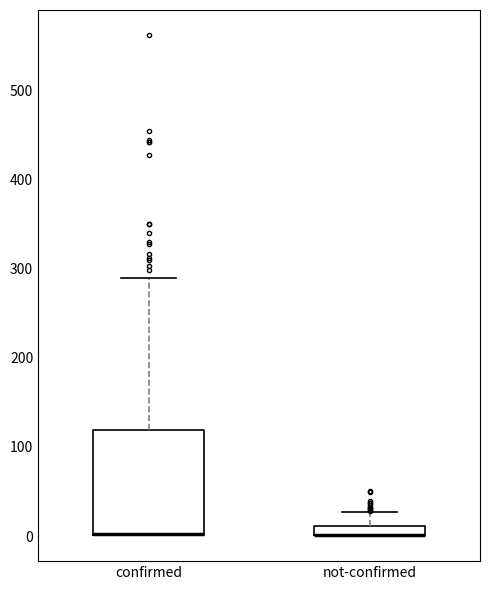

Which box is the tallest, from its lower edge to its upper edge?

confirmed